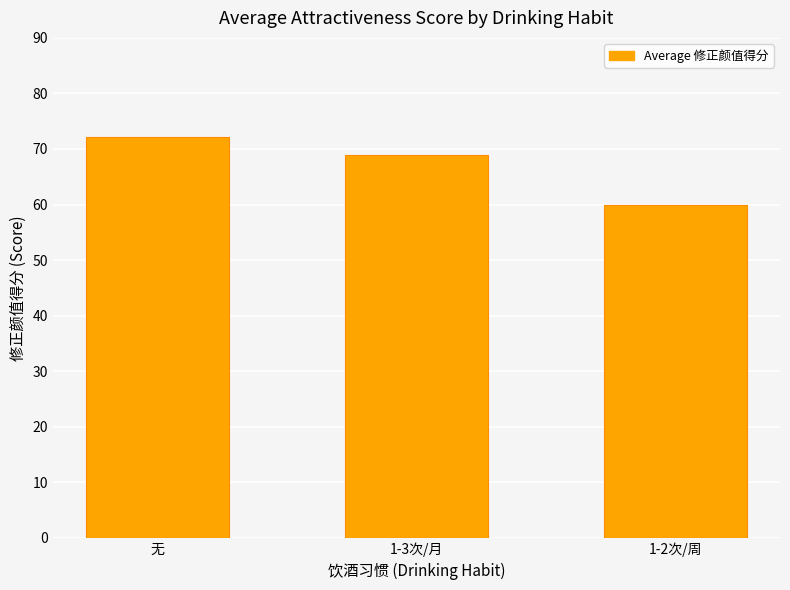

What is the sum of the values at 1-3次/月 and 无?

141.0